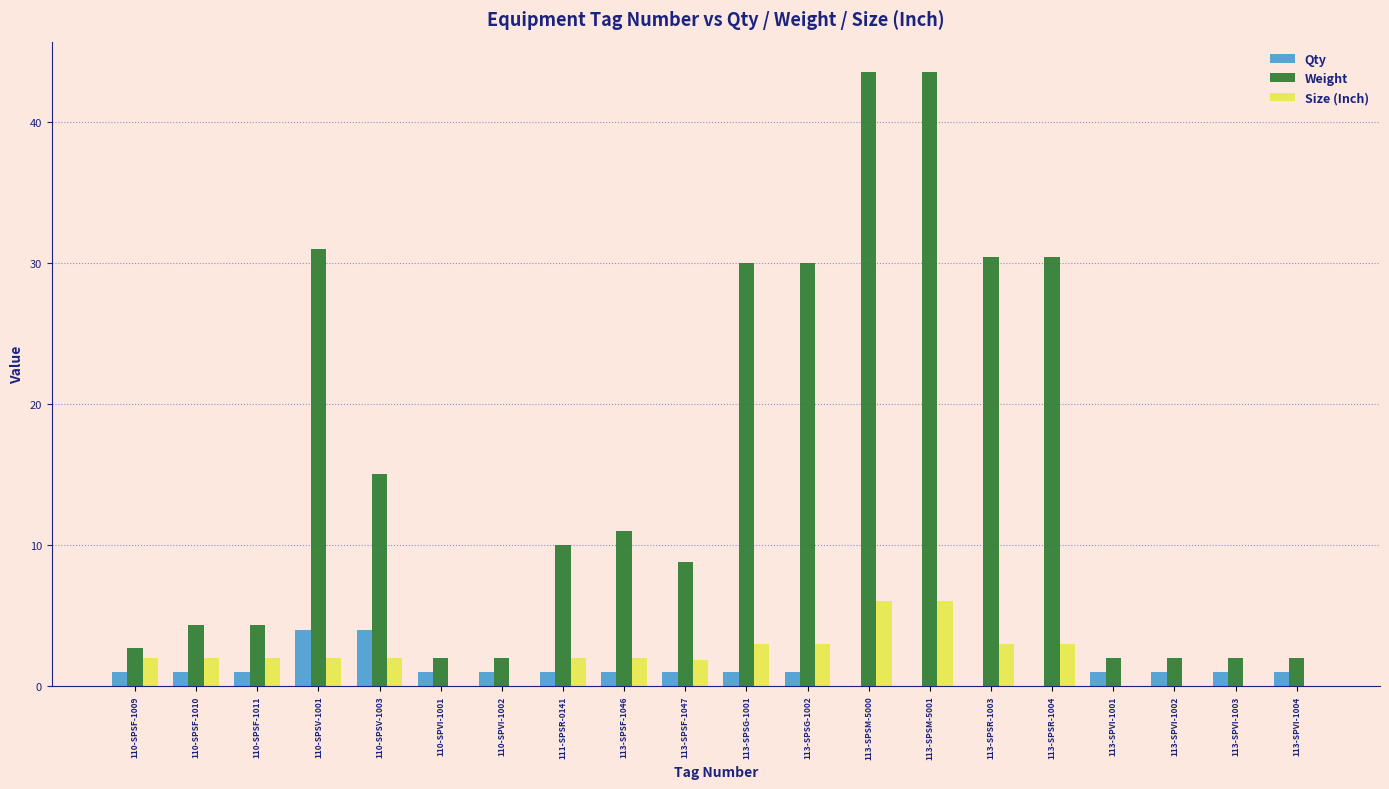

How many data points does each series have?

20